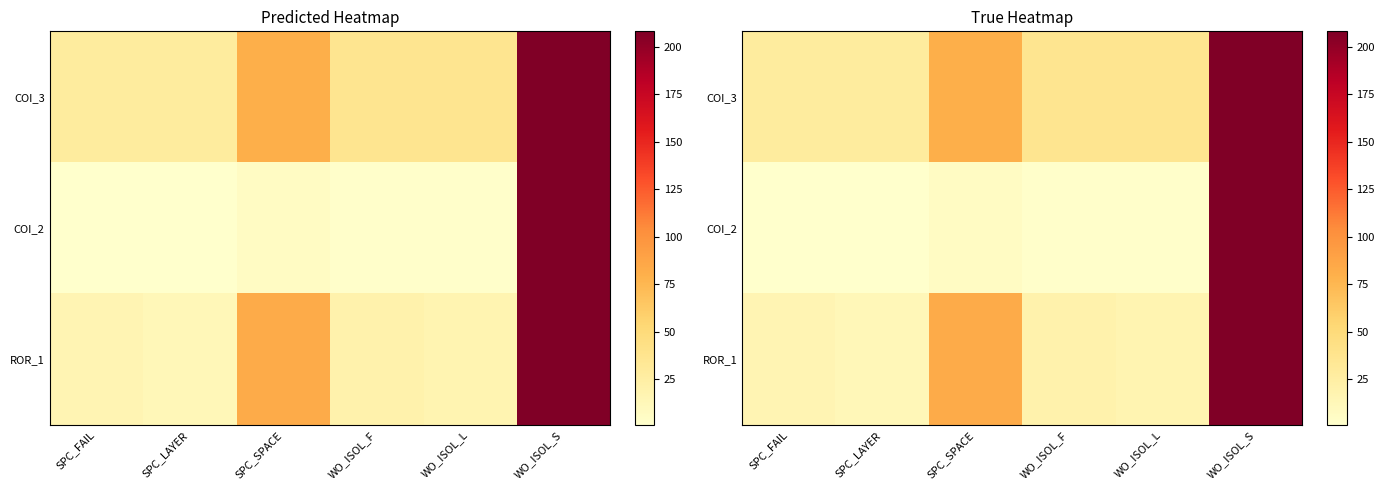

Which series changed the most between SPC_LAYER and WO_ISOL_S?

COI_2